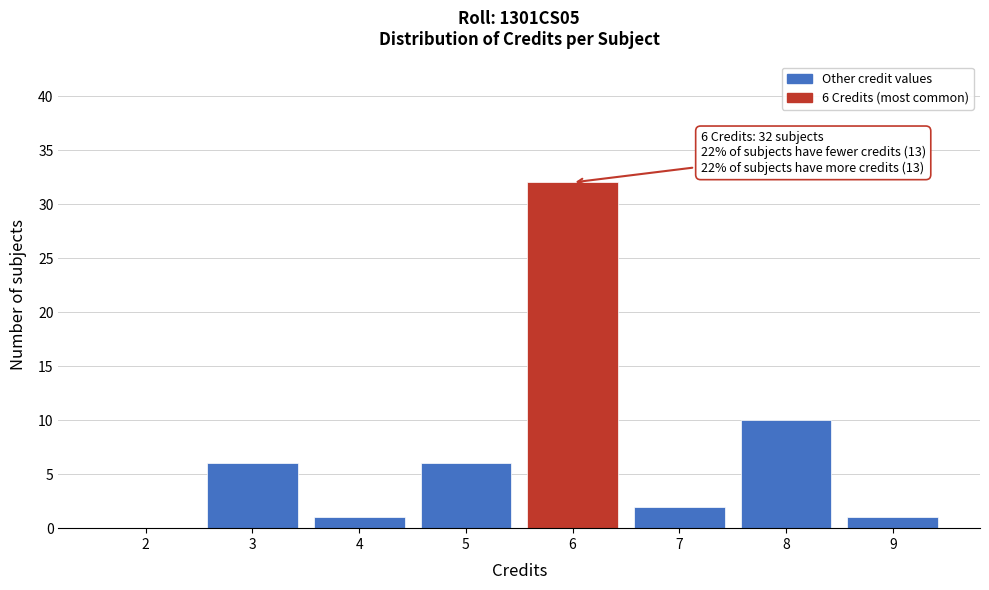

Which range on the x-axis has the tallest bar?

5.5 to 6.5